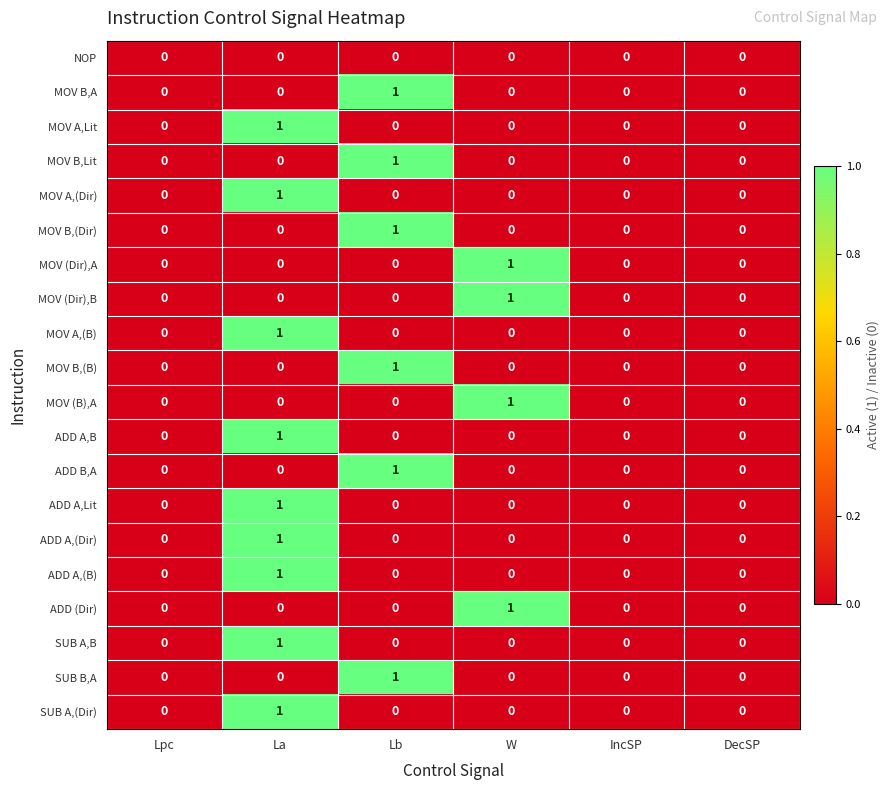

Is it true that ADD (Dir) equals 1 at W?

True